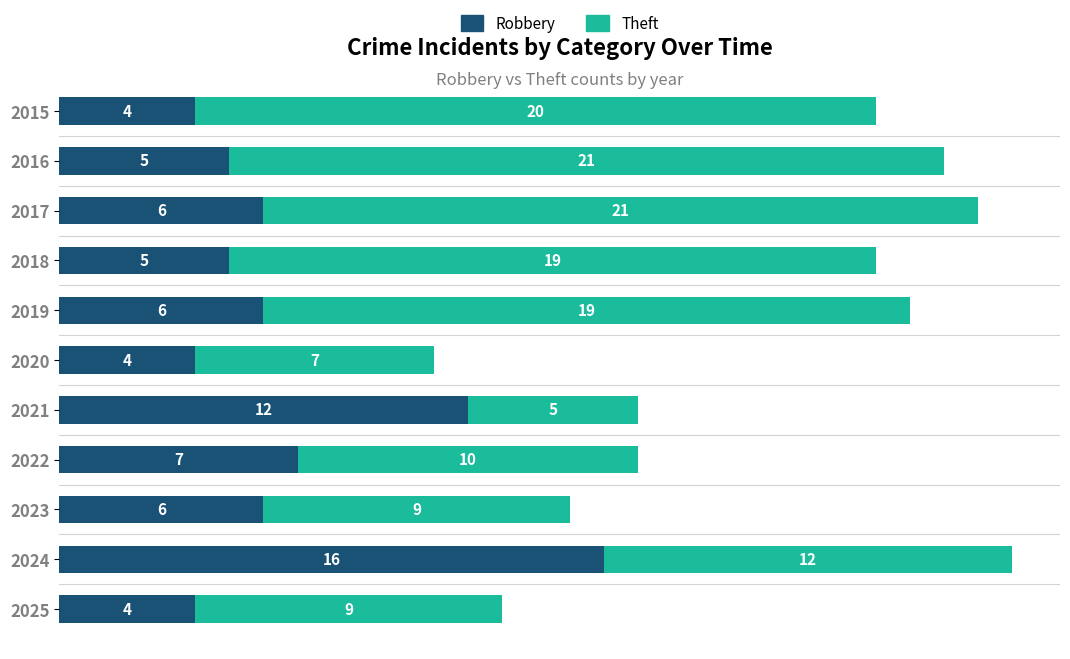

What is the highest value of the Robbery series?

16